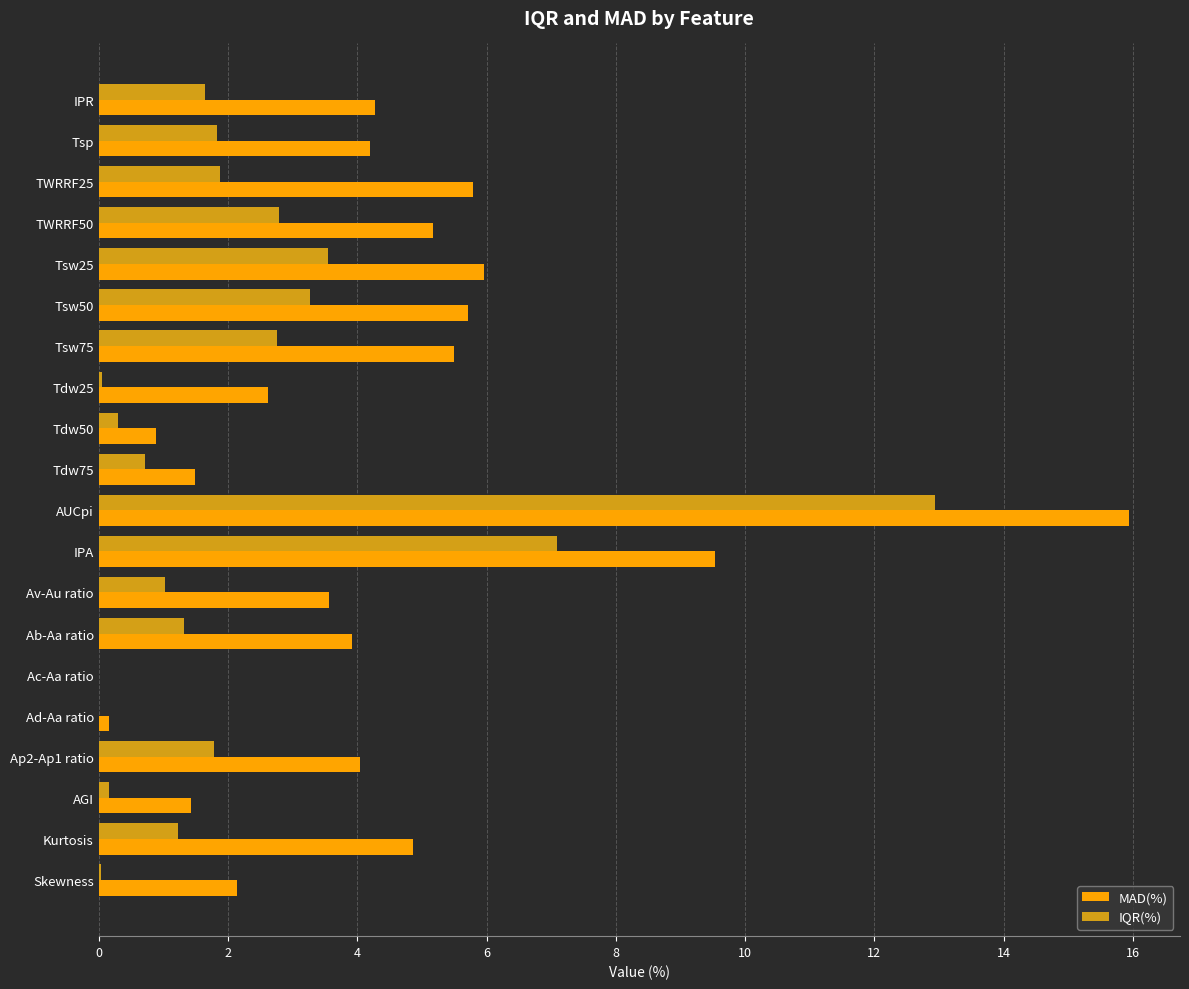

Is the value of MAD(%) at Skewness greater than the value of IQR(%) at AUCpi?

No